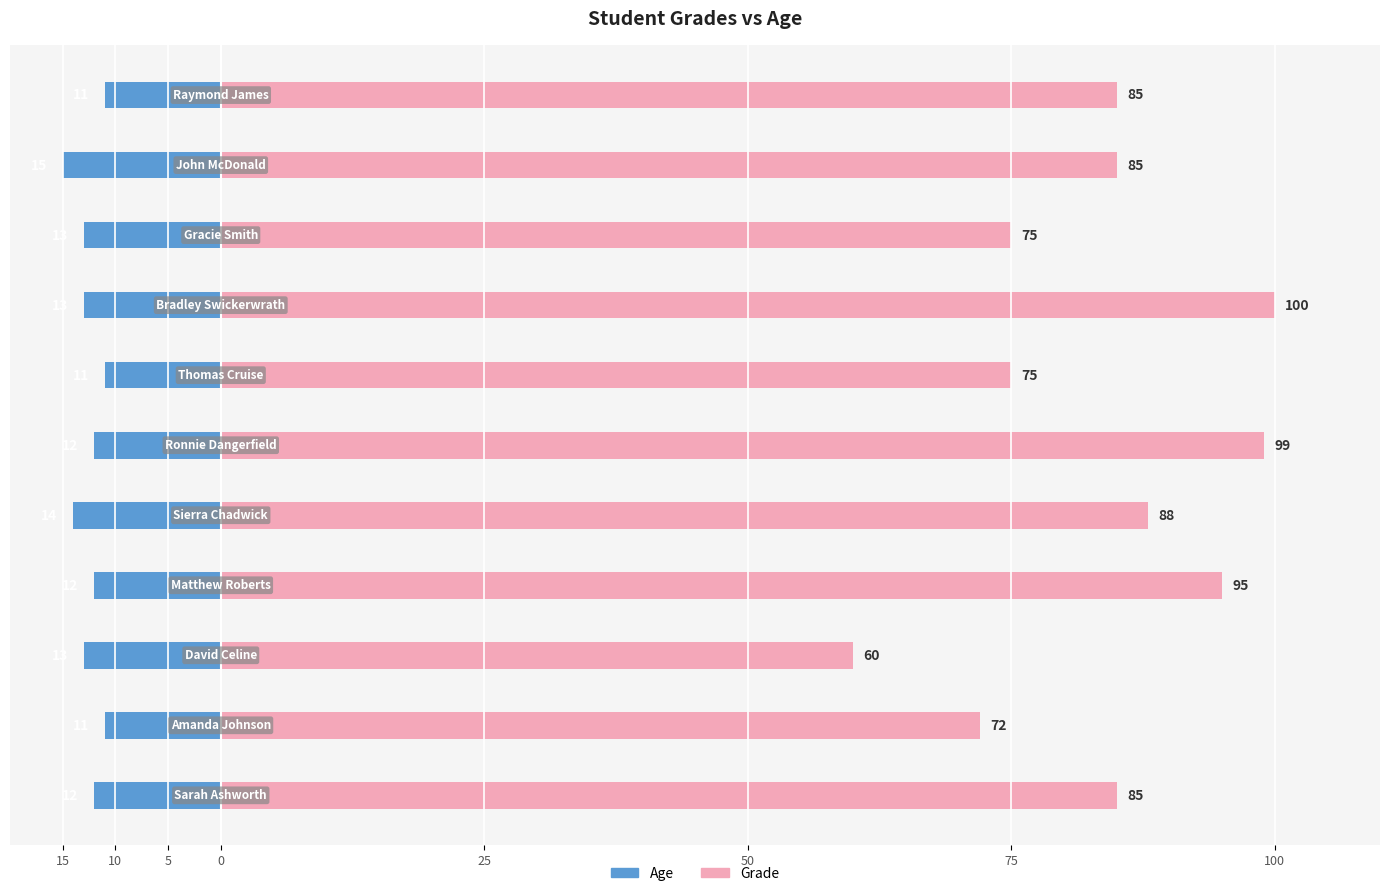

How many bars are there in each group?

2